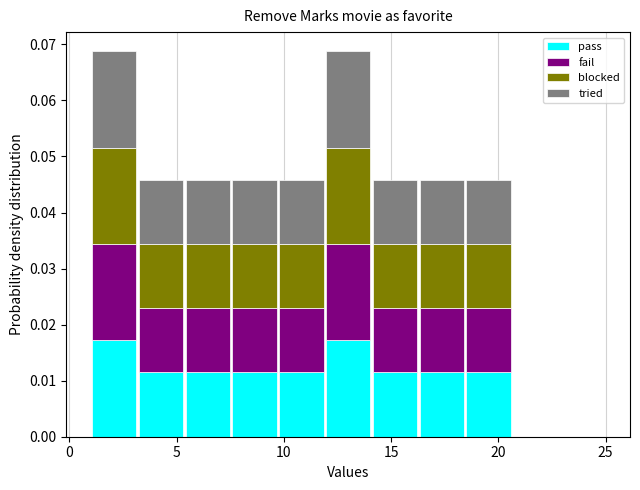

Reading left to right, transcribe this chart: for each stacked bar, give the range it covers on the x-axis and its total height. Neither the bar edges nor the heights are printed on the chart, so give them approximately, as read against the axes.

1.0 to 3.0: 0.069
3.0 to 5.5: 0.046
5.5 to 7.5: 0.046
7.5 to 9.5: 0.046
9.5 to 12.0: 0.046
12.0 to 14.0: 0.069
14.0 to 16.5: 0.046
16.5 to 18.5: 0.046
18.5 to 20.5: 0.046
20.5 to 23.0: 0
23.0 to 25.0: 0